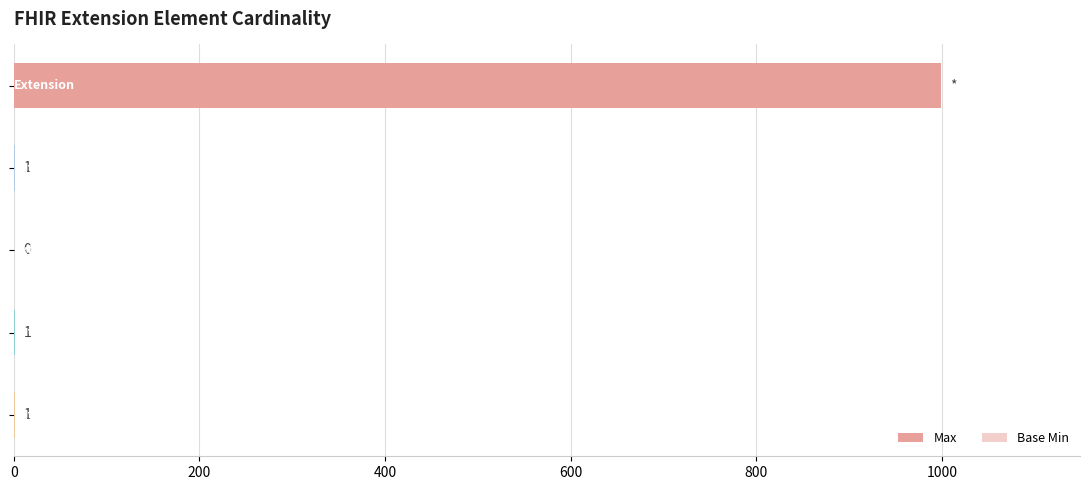

How many groups of bars are there?

5